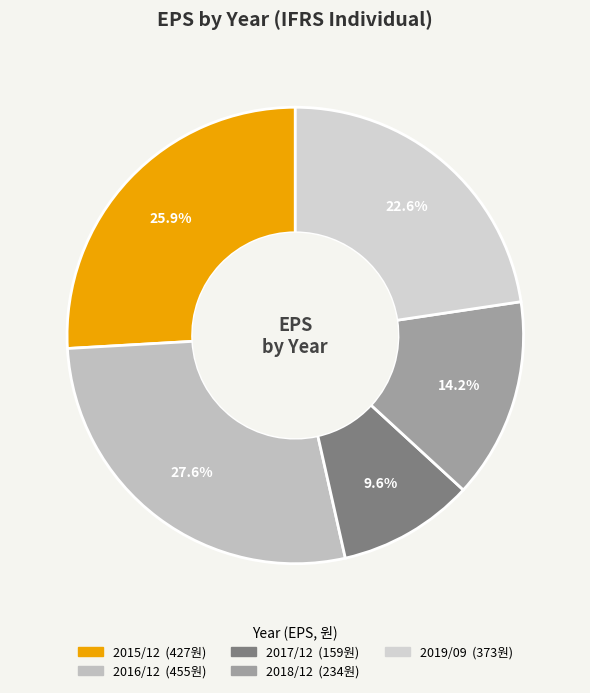

To the nearest percent, what is the difference between the 2019/09 and 2017/12 slice percentages?

13%